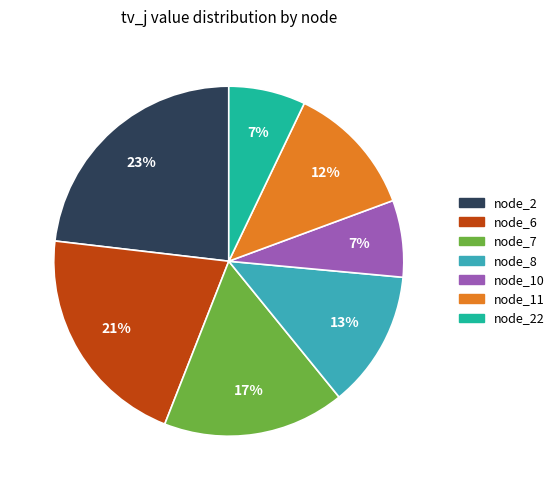

To the nearest percent, what is the difference between the largest and smallest slice percentages?

16%